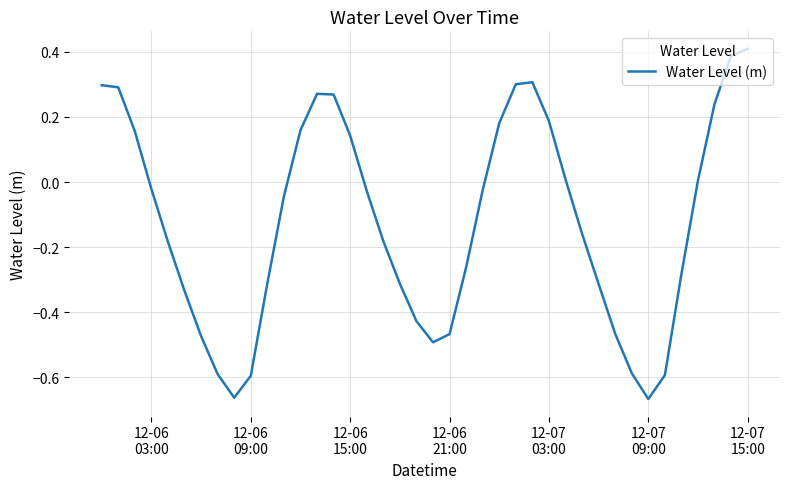

Reading right to left, what are all the values shown in this chart?

0.4	0.4	0.2	0.0	-0.3	-0.6	-0.7	-0.6	-0.5	-0.3	-0.2	0.0	0.2	0.3	0.3	0.2	-0.0	-0.3	-0.5	-0.5	-0.4	-0.3	-0.2	-0.0	0.1	0.3	0.3	0.2	-0.0	-0.3	-0.6	-0.7	-0.6	-0.5	-0.3	-0.2	-0.0	0.2	0.3	0.3